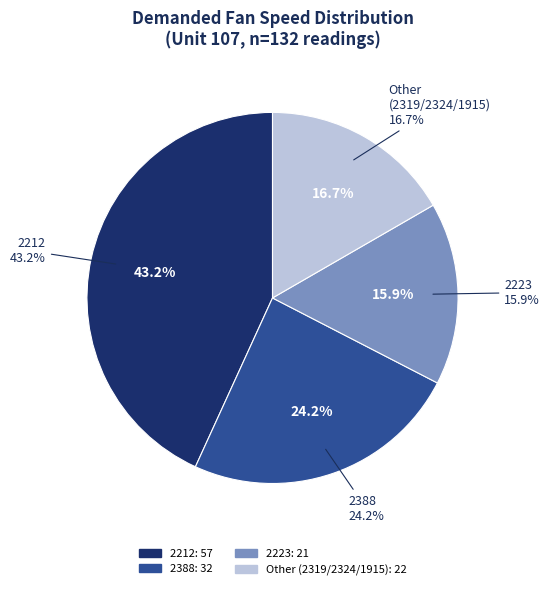

To the nearest percent, what is the average slice percentage?

25%